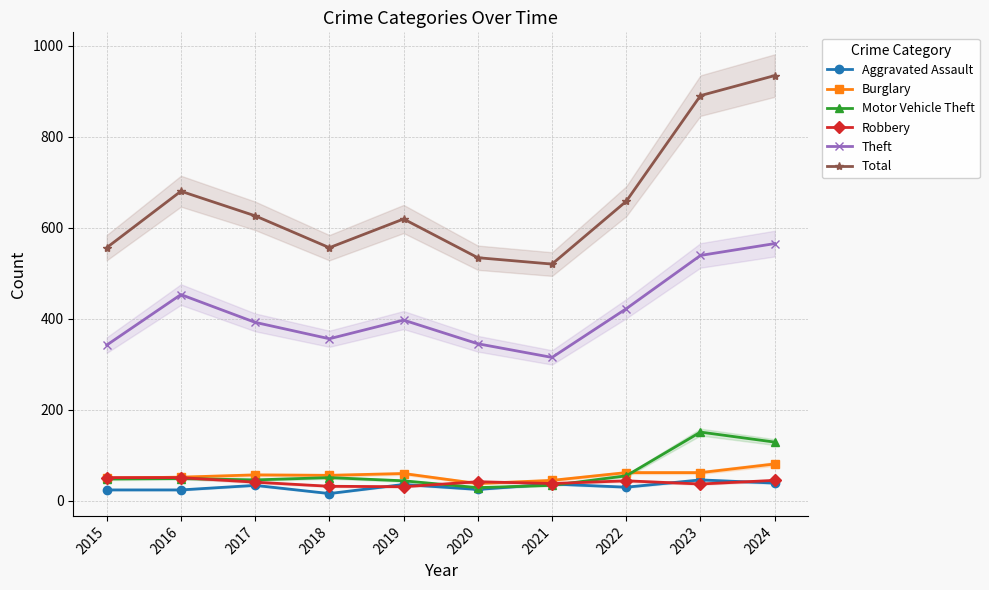

What is the total value across all series at 2021?

989